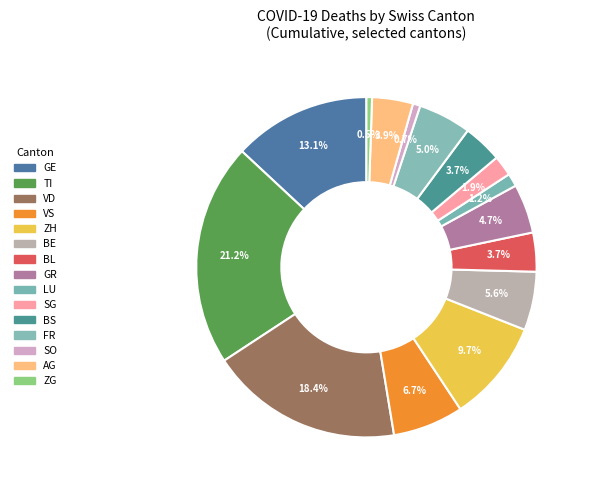

To the nearest percent, what is the combined percentage of LU and FR?

6%